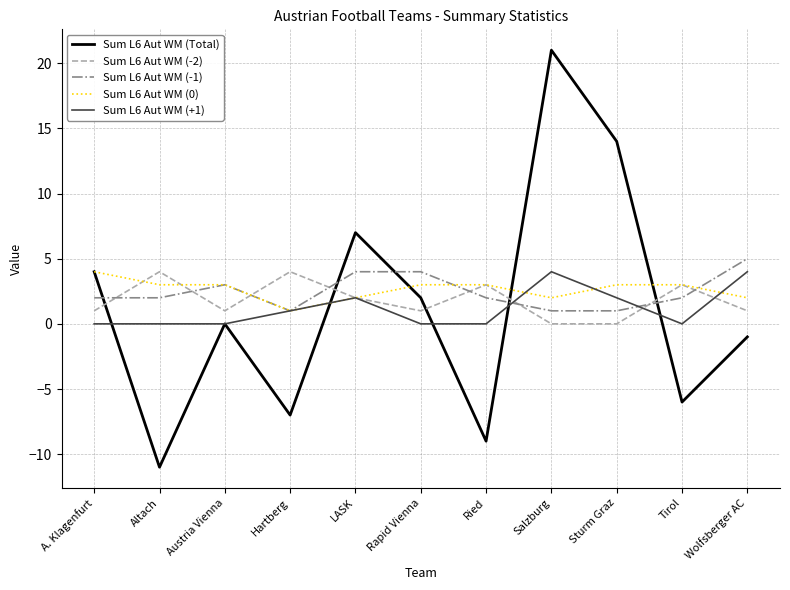

What is the greatest value displayed?

21